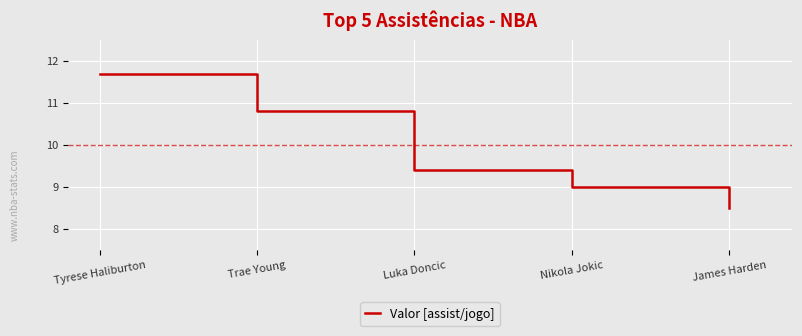

What position from the left is Tyrese Haliburton?

1